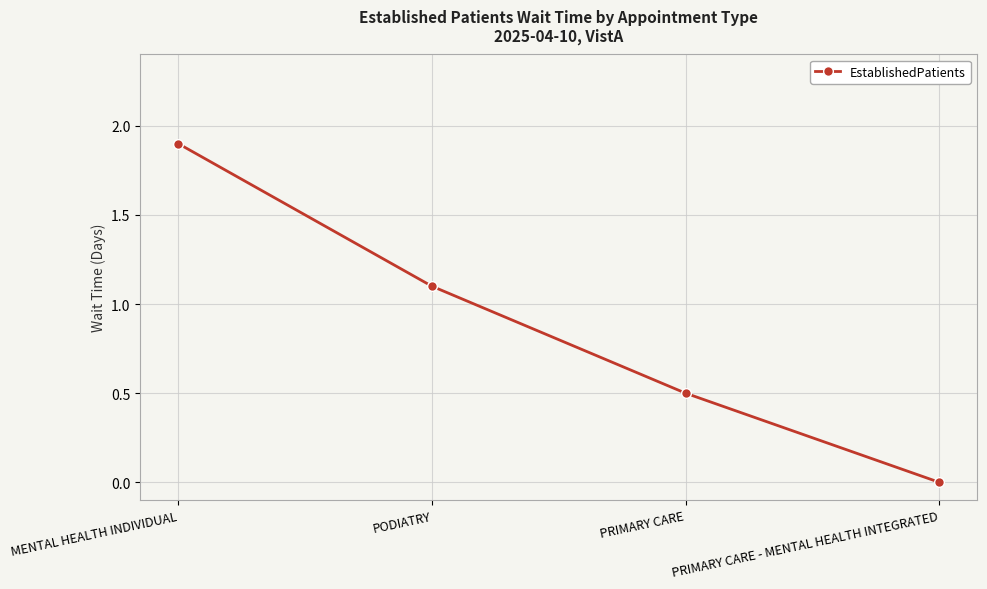

What is the maximum value shown in the chart?

1.9